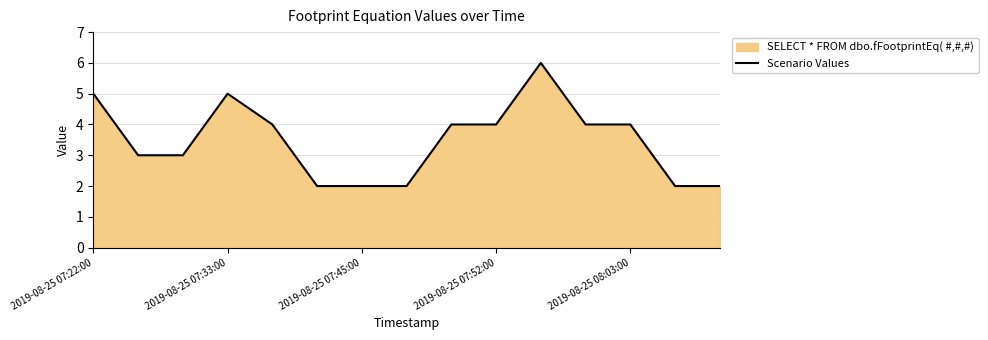

Between 2019-08-25 07:33:00 and 2019-08-25 08:03:00, which is larger?

2019-08-25 07:33:00